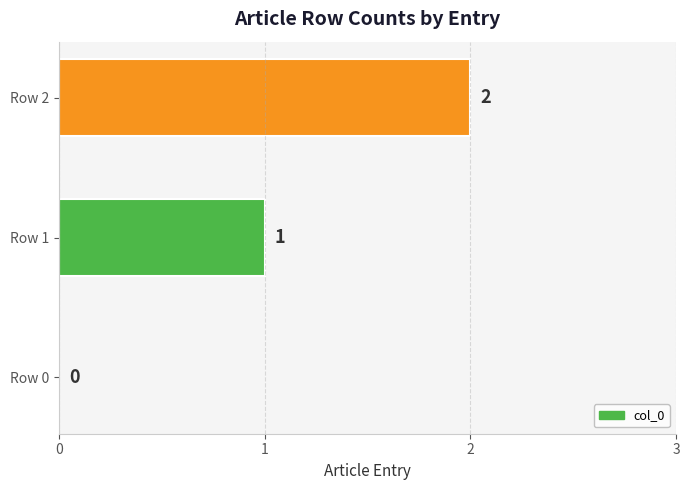

What is the change in value from Row 0 to Row 1?

+1